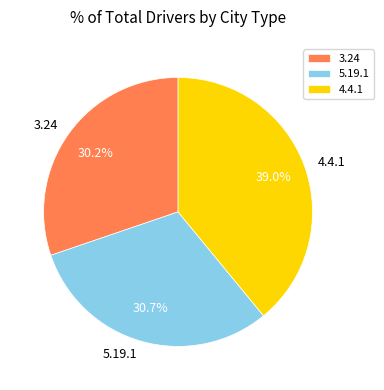

Is it true that 4.4.1 is 39% of the pie?

True